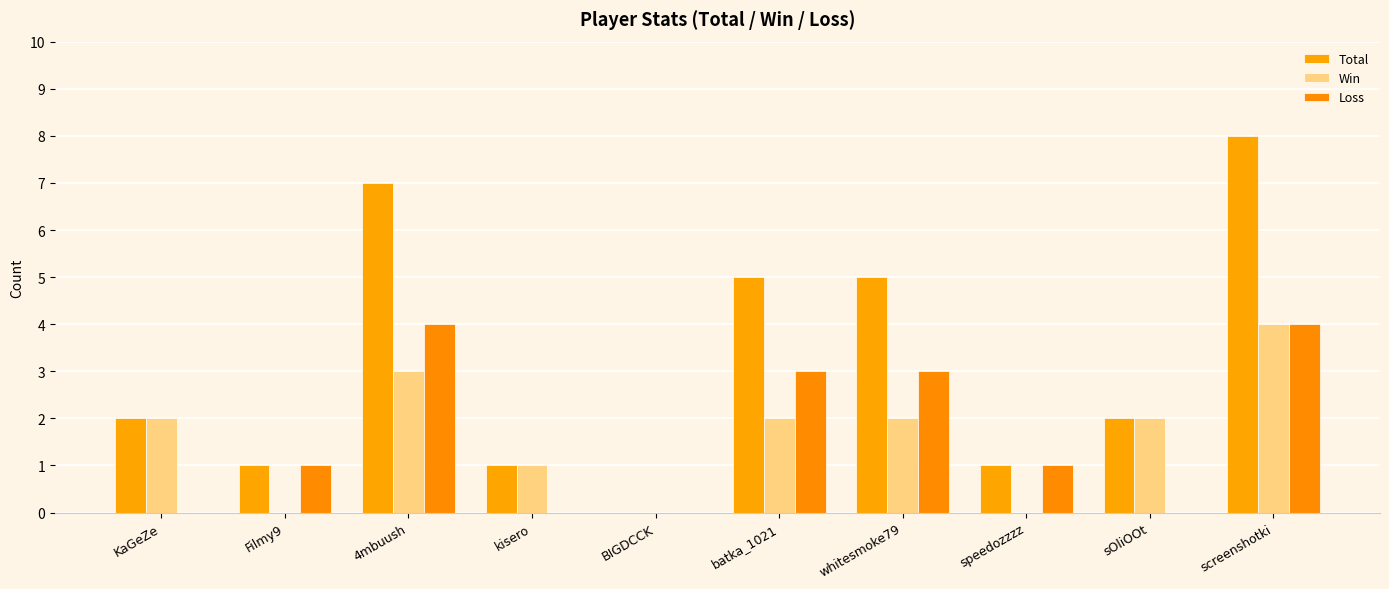

What are all the series names shown in the legend?

Total, Win, Loss